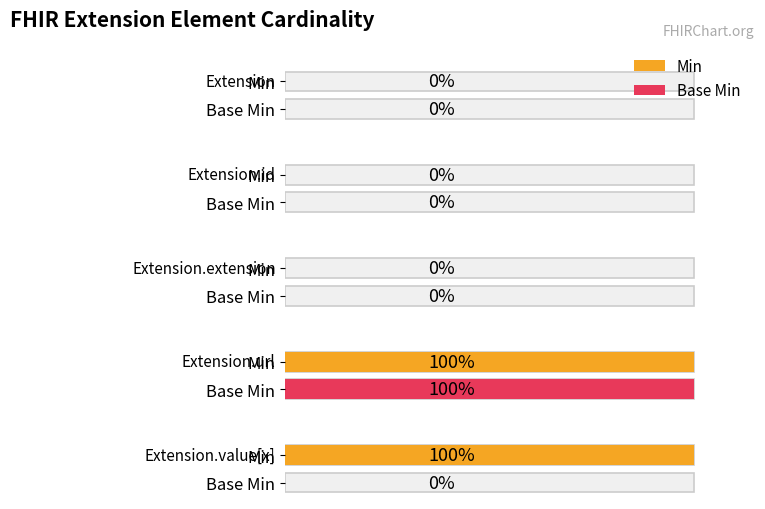

How many values in the Base Min series exceed 0?

1